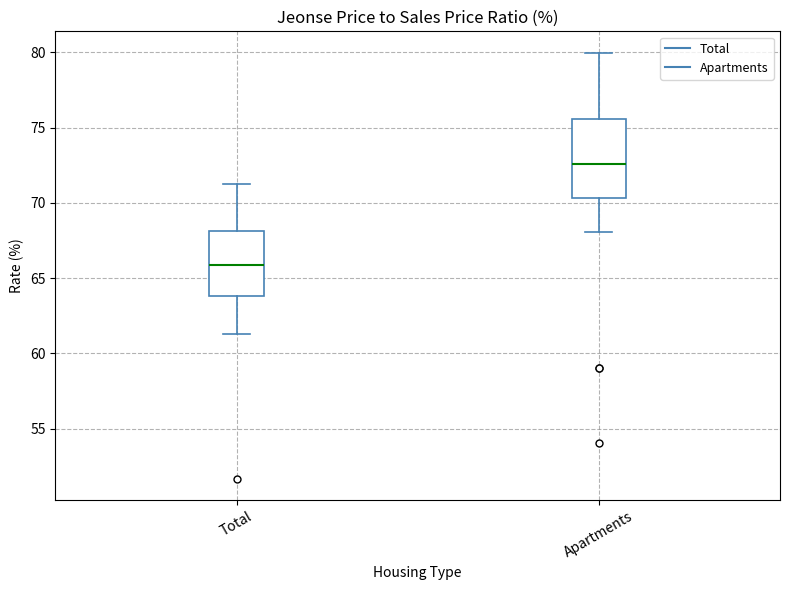

Reading left to right, transcribe this box plot: for each box, give where its median line is, the range the box spans, and where its two whiskers end, as read against the y-axis. The values are not printed on the chart, so give them approximately, as read against the axis.

Total: median 66.0, box 64.0 to 68.0, whiskers 61.5 to 71.5
Apartments: median 72.5, box 70.5 to 75.5, whiskers 68.0 to 80.0